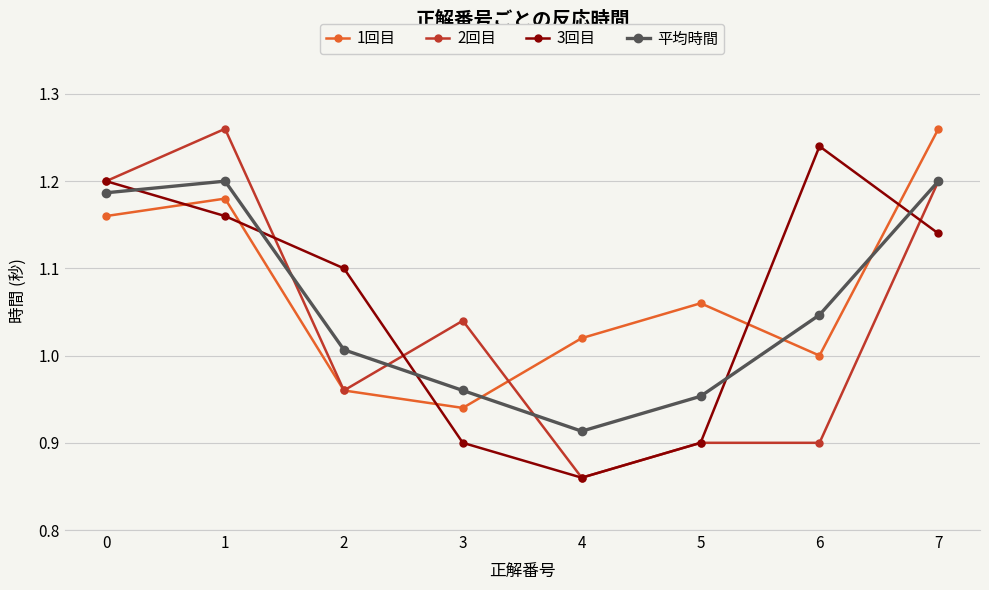

Which series changed the most between 6 and 7?

2回目